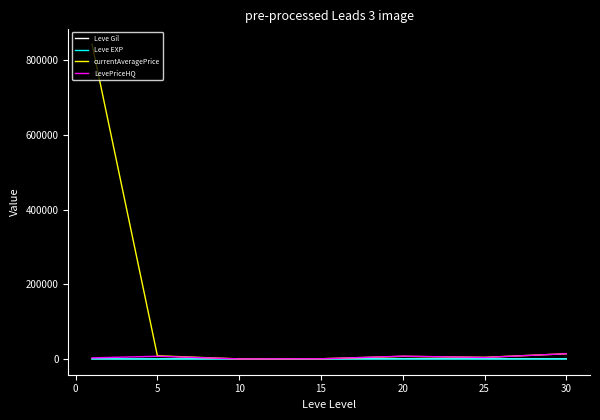

Which series has the largest range (max minus min)?

currentAveragePrice